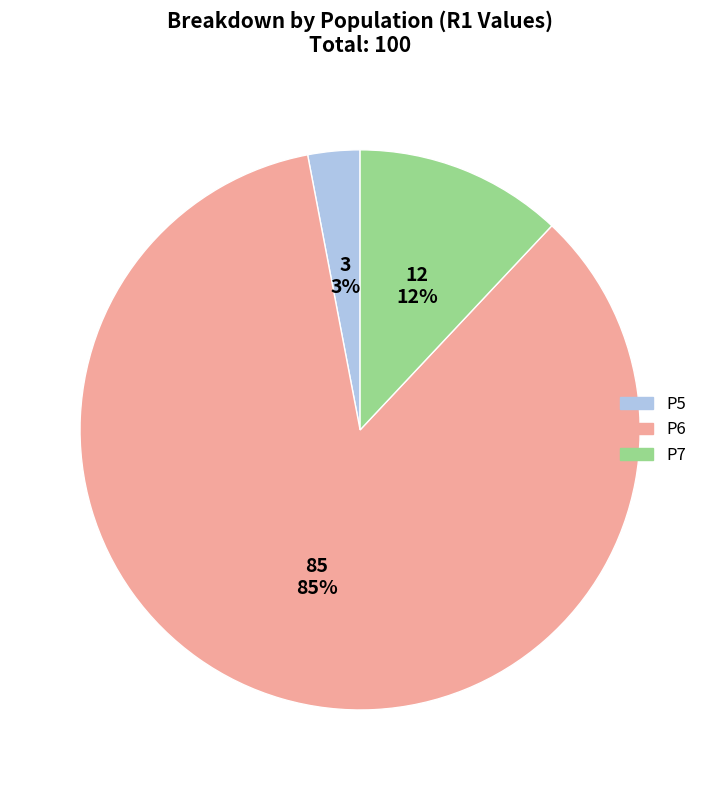

To the nearest percent, what portion does P6 represent?

85%